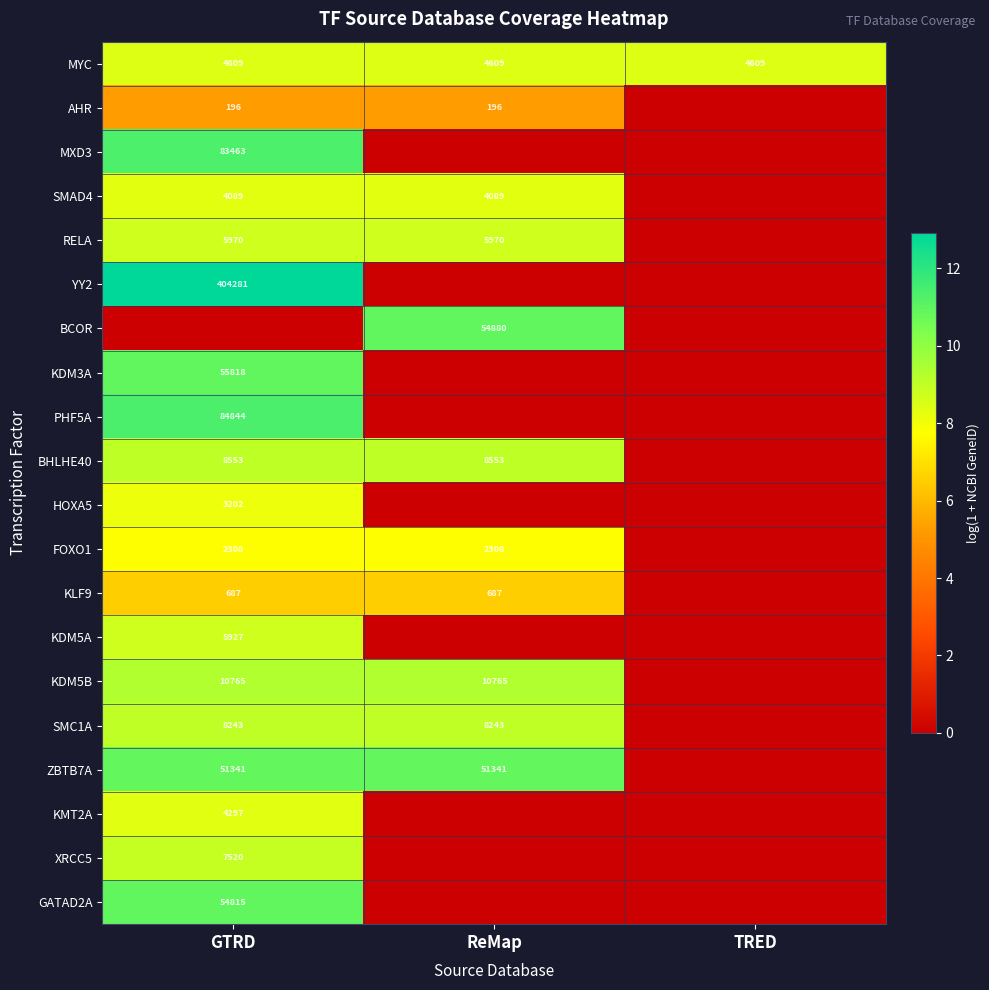

Is it true that SMC1A equals 8243 at GTRD?

True